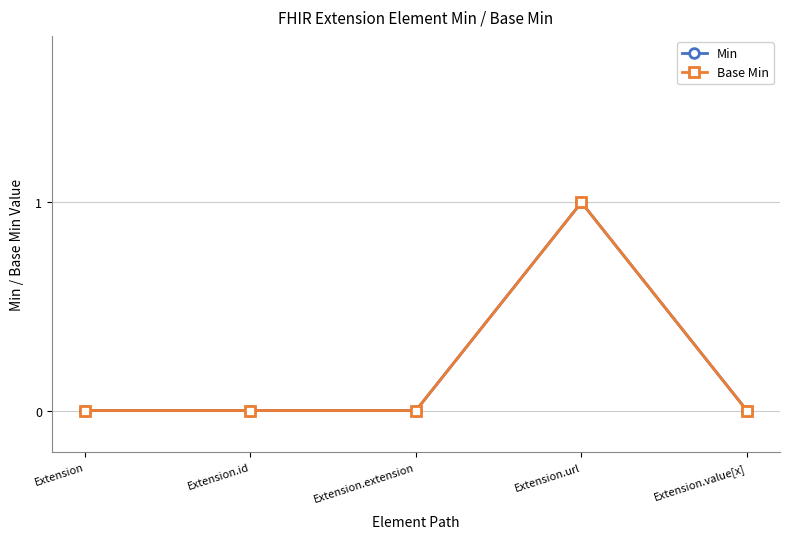

What is the label of the 3rd point from the right?

Extension.extension